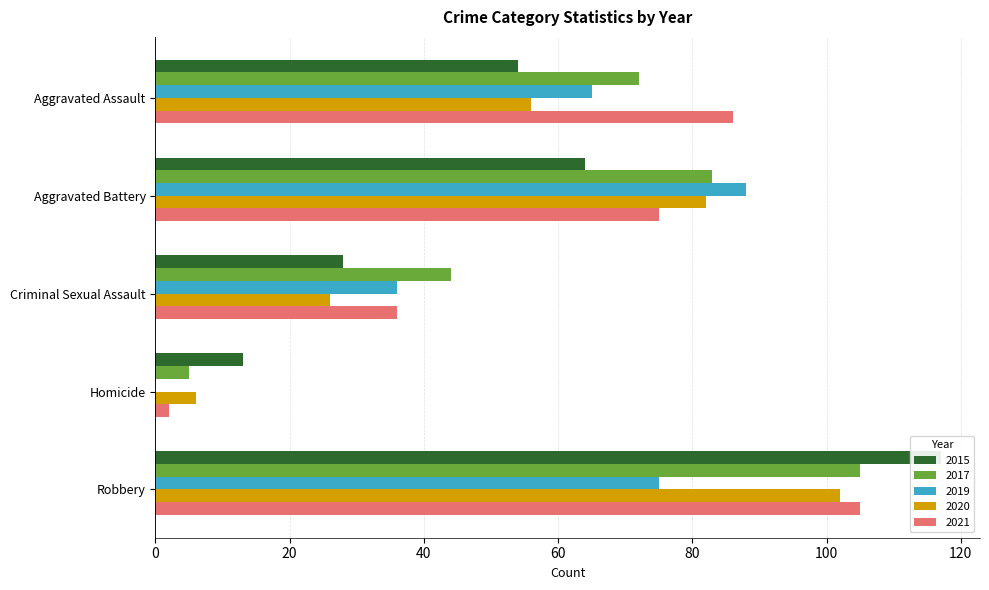

Reading left to right, transcribe all the data shown in this chart.

2015: Aggravated Assault=54	Aggravated Battery=64	Criminal Sexual Assault=28	Homicide=13	Robbery=117
2017: Aggravated Assault=72	Aggravated Battery=83	Criminal Sexual Assault=44	Homicide=5	Robbery=105
2019: Aggravated Assault=65	Aggravated Battery=88	Criminal Sexual Assault=36	Homicide=0	Robbery=75
2020: Aggravated Assault=56	Aggravated Battery=82	Criminal Sexual Assault=26	Homicide=6	Robbery=102
2021: Aggravated Assault=86	Aggravated Battery=75	Criminal Sexual Assault=36	Homicide=2	Robbery=105